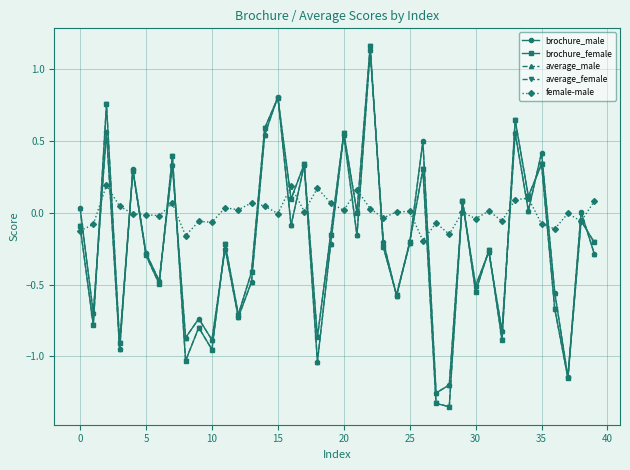

Which series ends up on top after the final intersection of brochure_male and female-male?

female-male